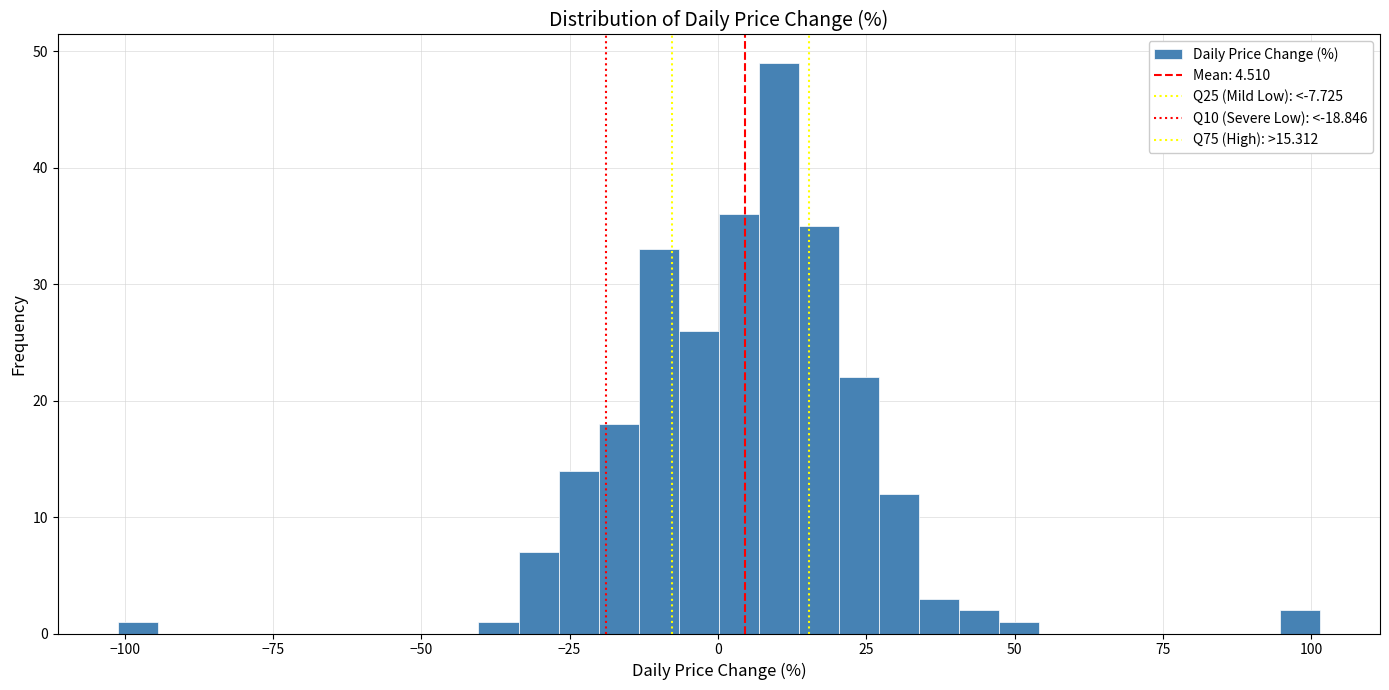

Read against the x-axis, roughly where is the centre of the tallest bar?

10